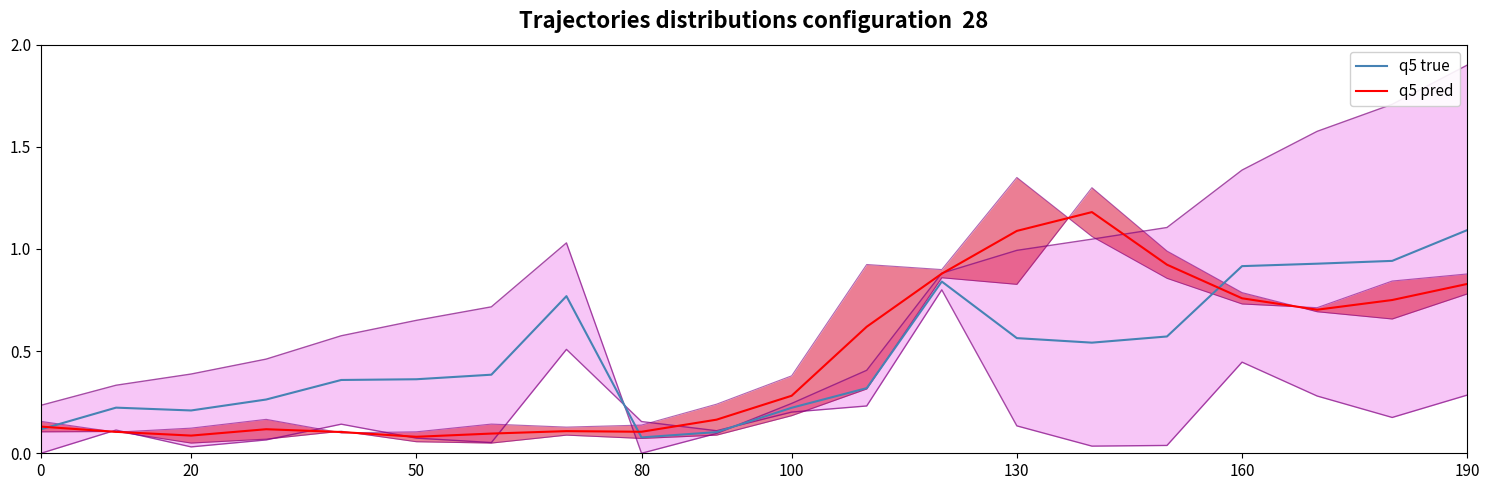

What is the value of the q5 true point at the 19th from the left?

0.9